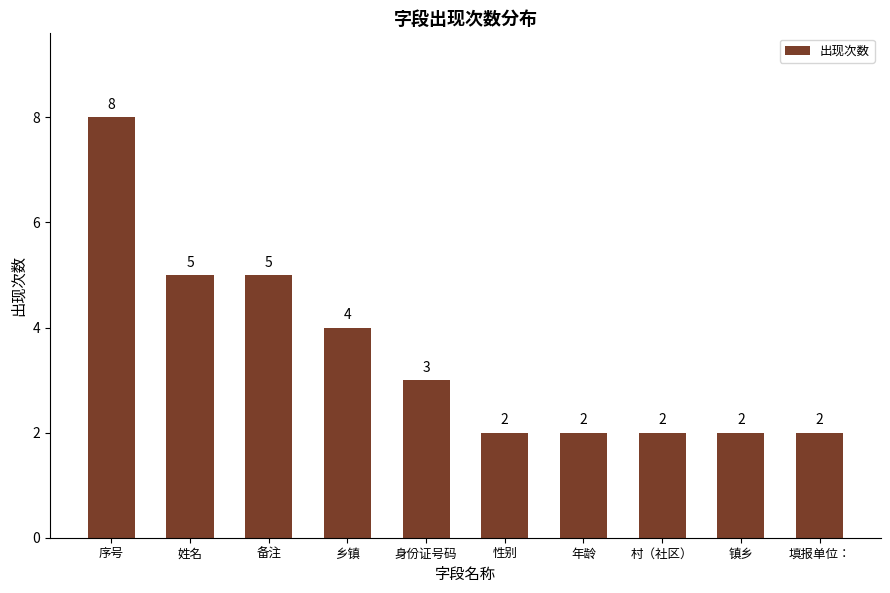

How many data points does each series have?

10